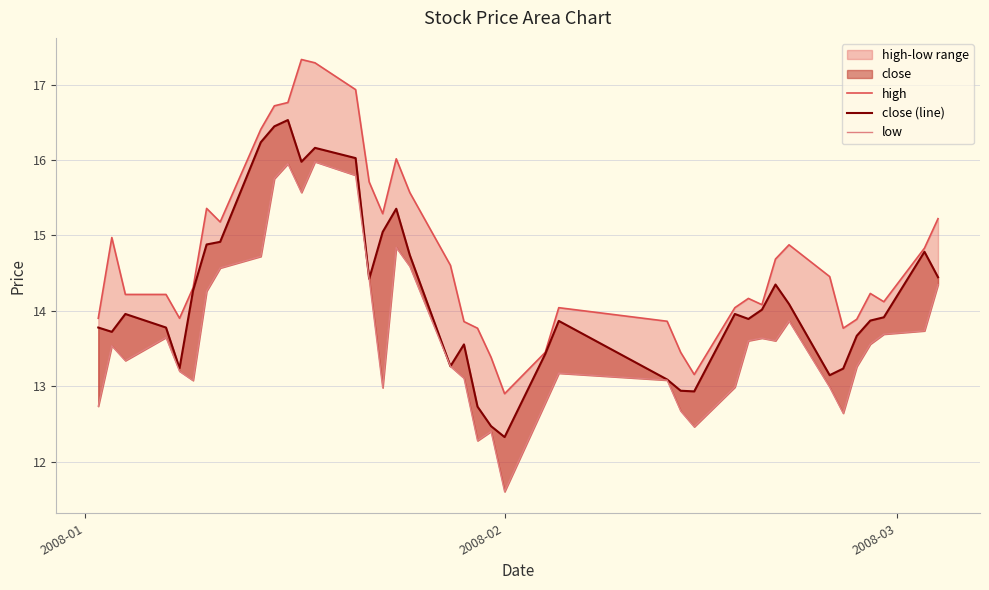

Is the value of close (line) at 23 greater than the value of high at 23?

No